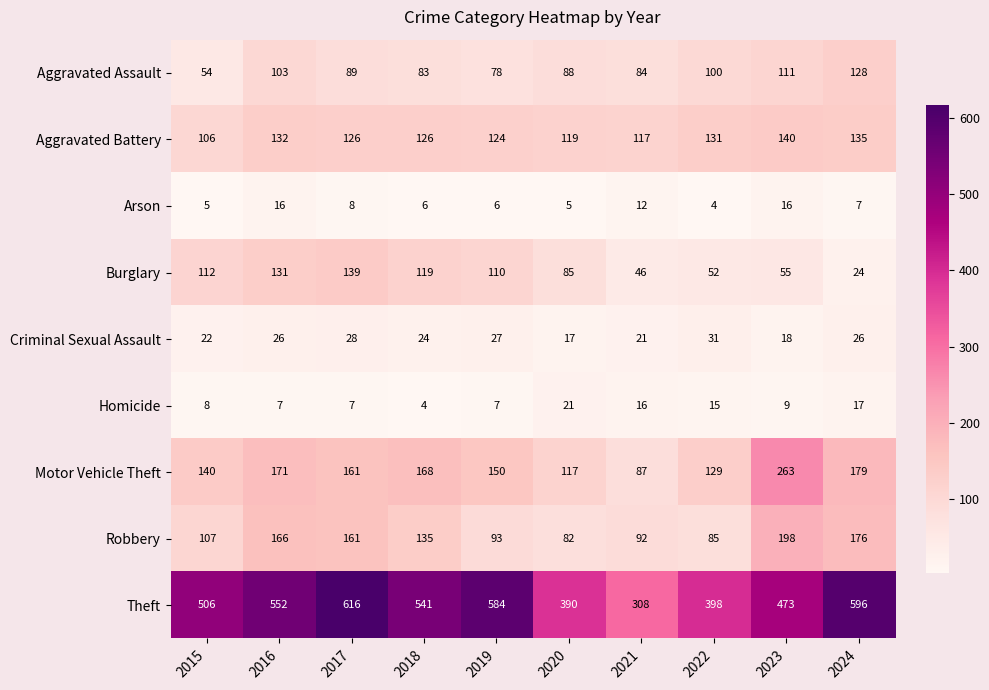

Which series has the widest spread of values?

Theft